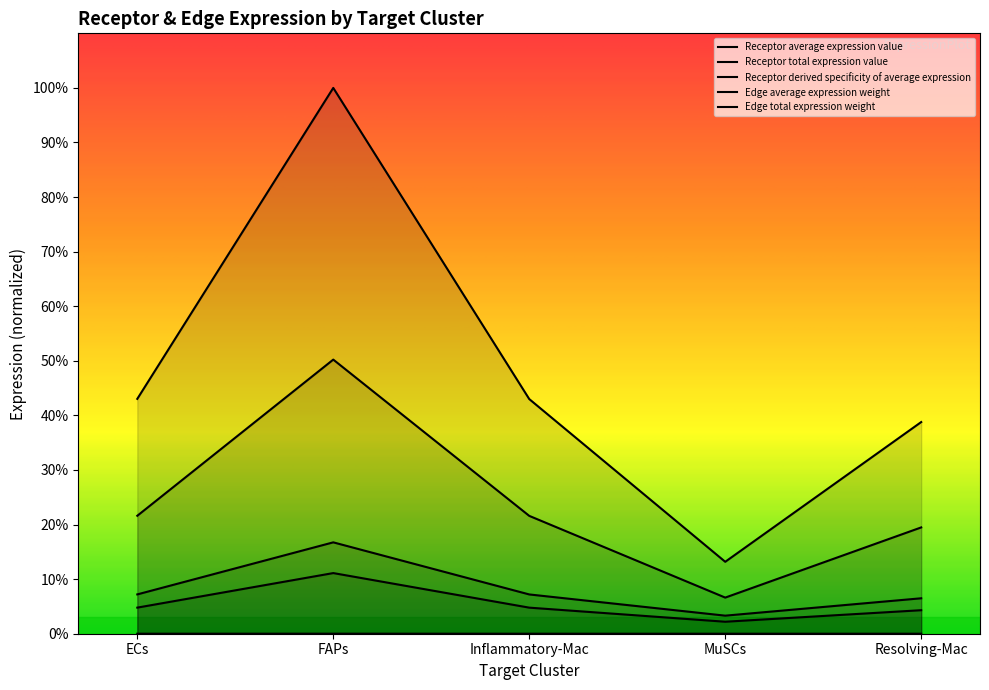

What is the difference between the highest and lowest values at ECs?

43.0